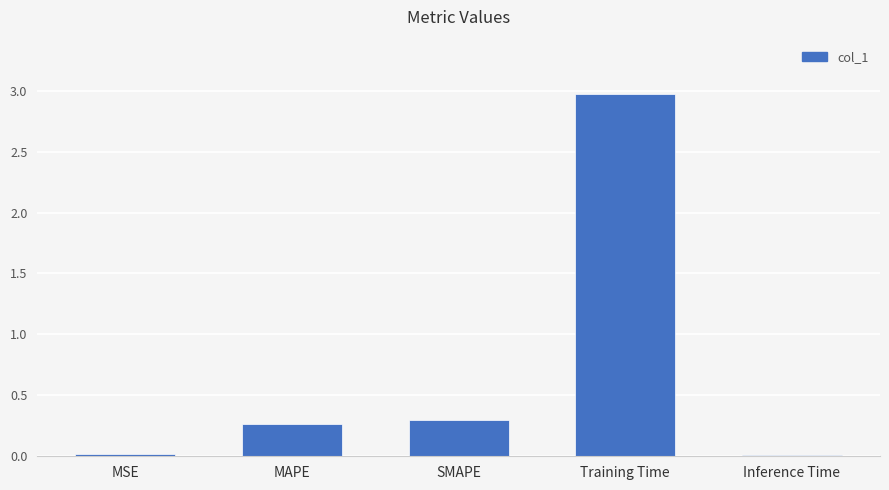

What is the sum of the values at MAPE and Training Time?

3.2